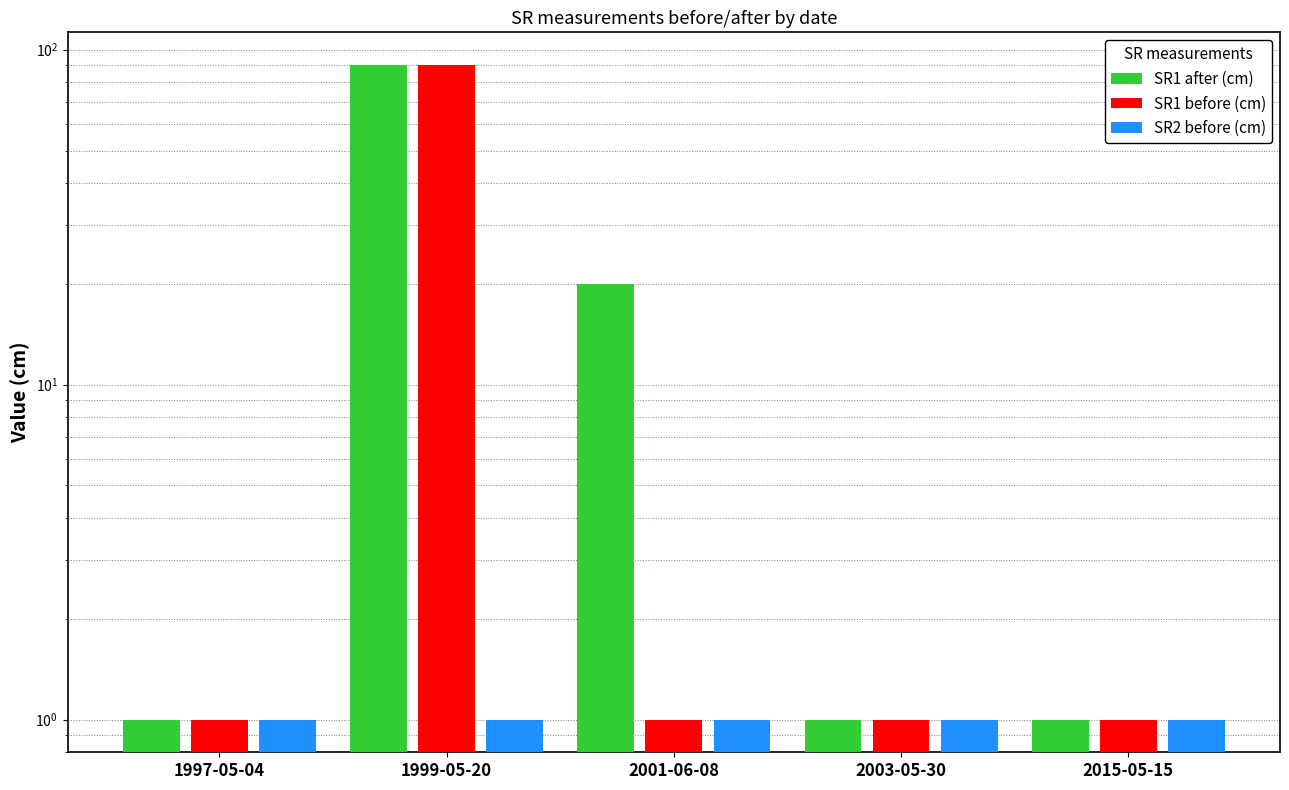

Rank the series by their maximum value, from lowest to highest.

SR2 before (cm), SR1 after (cm), SR1 before (cm)